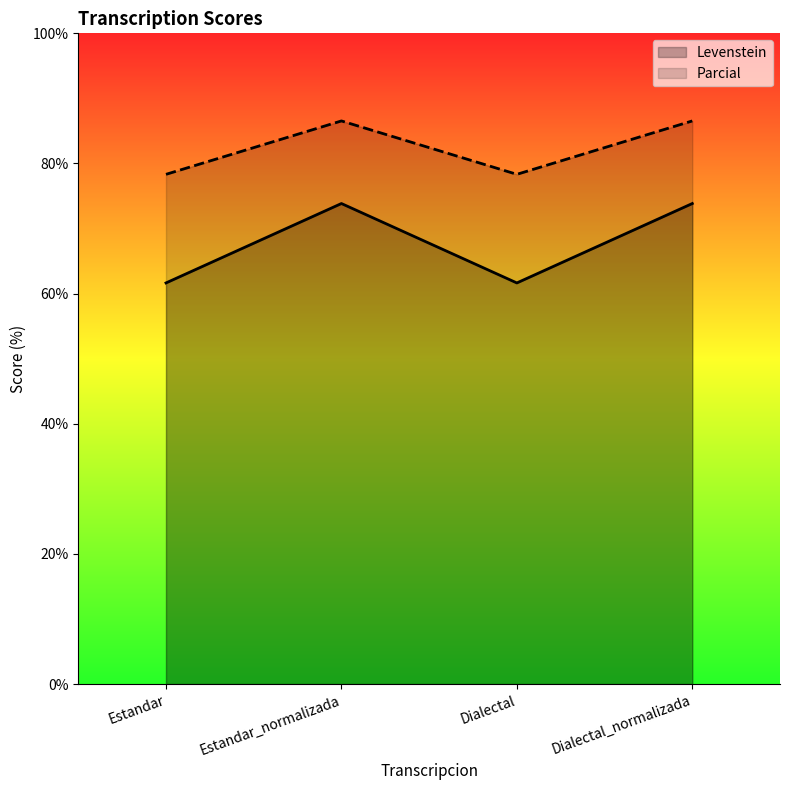

What is the label of the 4th point from the left?

Dialectal_normalizada